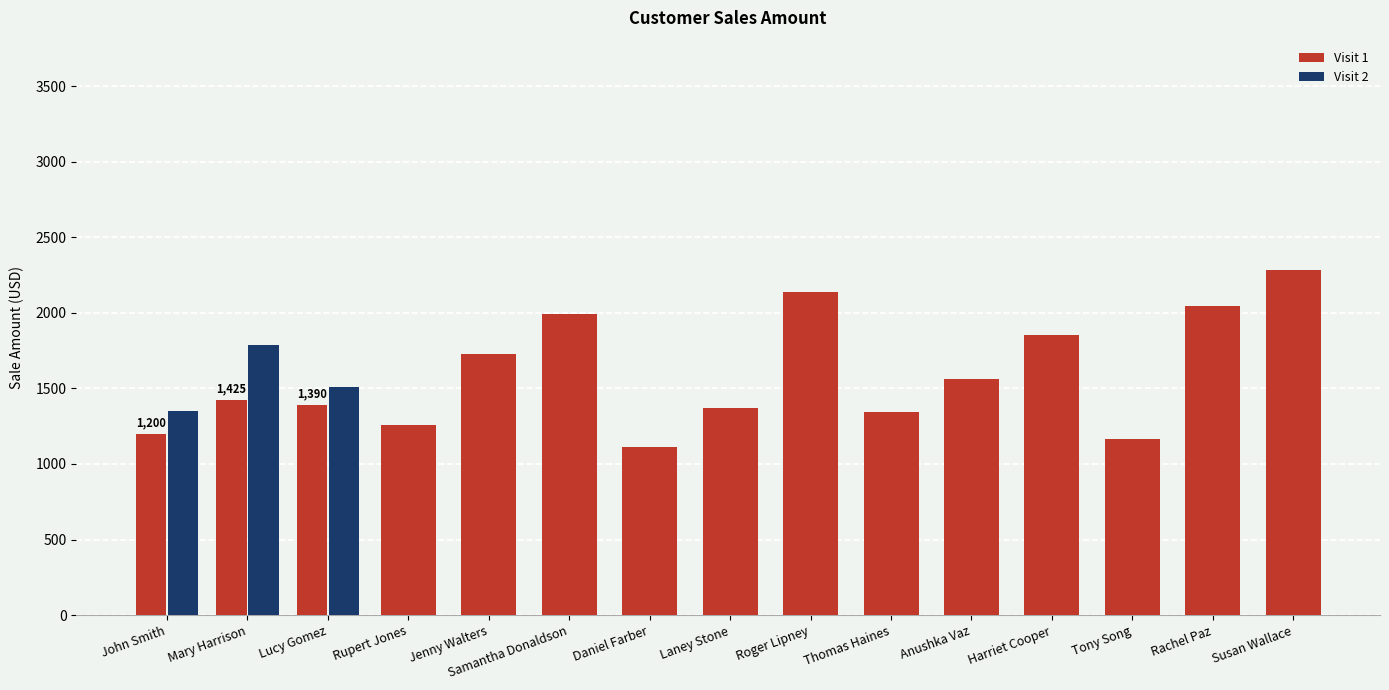

List the series in order of their overall mean, highest first.

Visit 2, Visit 1